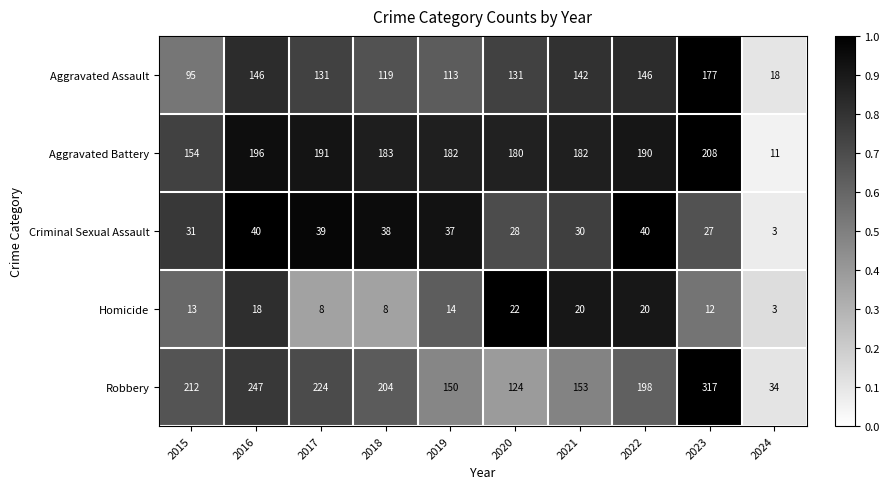

The Criminal Sexual Assault series shows 14 at 2023. True or false?

False